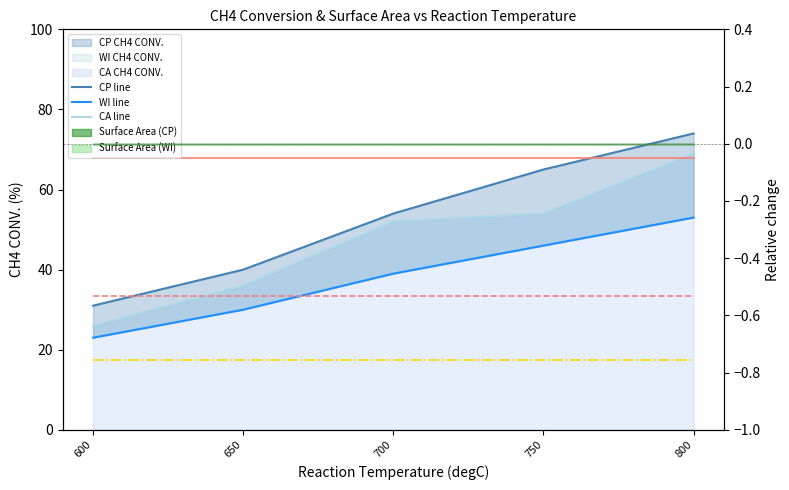

True or false: Pore Size (CA) and Ni particle size (WI) cross at least once.

False